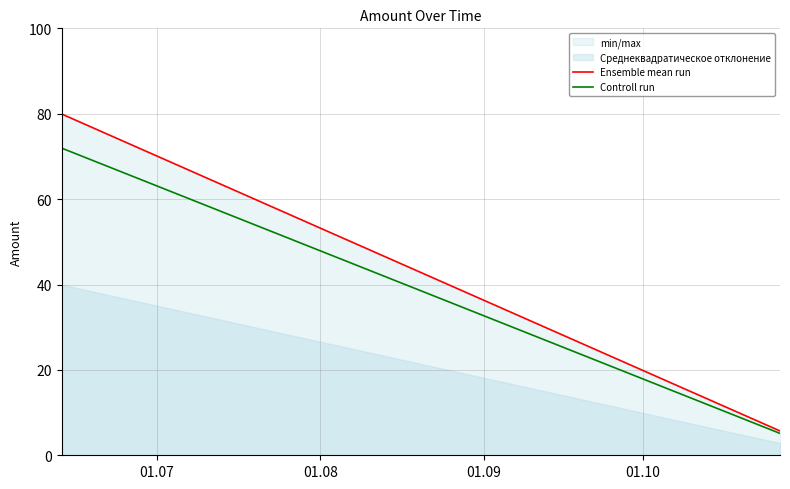

Which series has the widest spread of values?

min/max